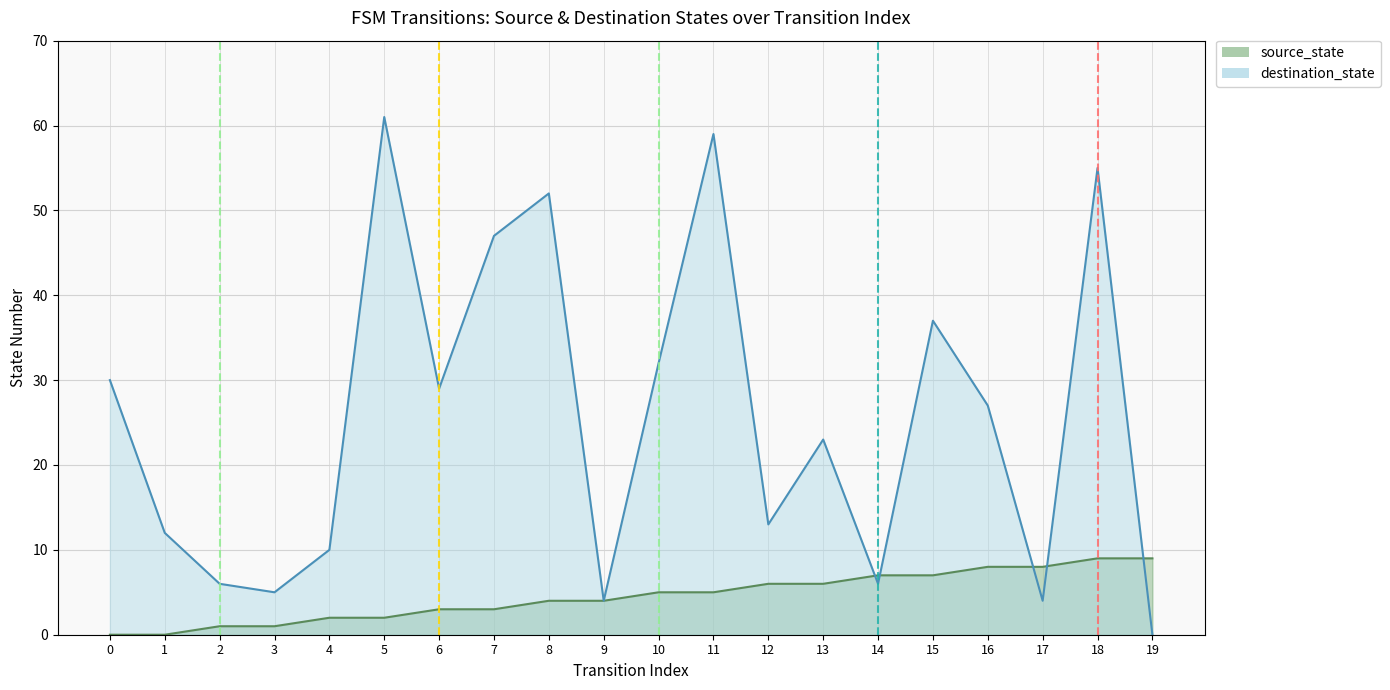

Reading left to right, what are all the values shown in this chart?

source_state: 0=0	1=0	2=1	3=1	4=2	5=2	6=3	7=3	8=4	9=4	10=5	11=5	12=6	13=6	14=7	15=7	16=8	17=8	18=9	19=9
destination_state: 0=30	1=12	2=6	3=5	4=10	5=61	6=29	7=47	8=52	9=4	10=32	11=59	12=13	13=23	14=6	15=37	16=27	17=4	18=55	19=0